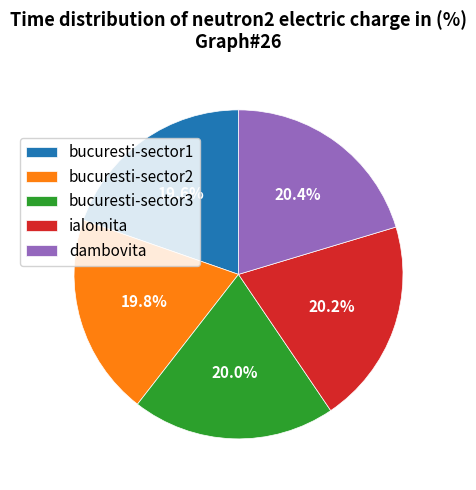

To the nearest percent, what portion does ialomita represent?

20%